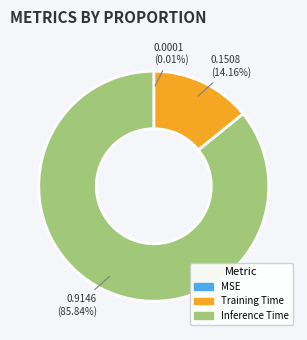

Is there any slice that represents more than half of the pie?

Yes